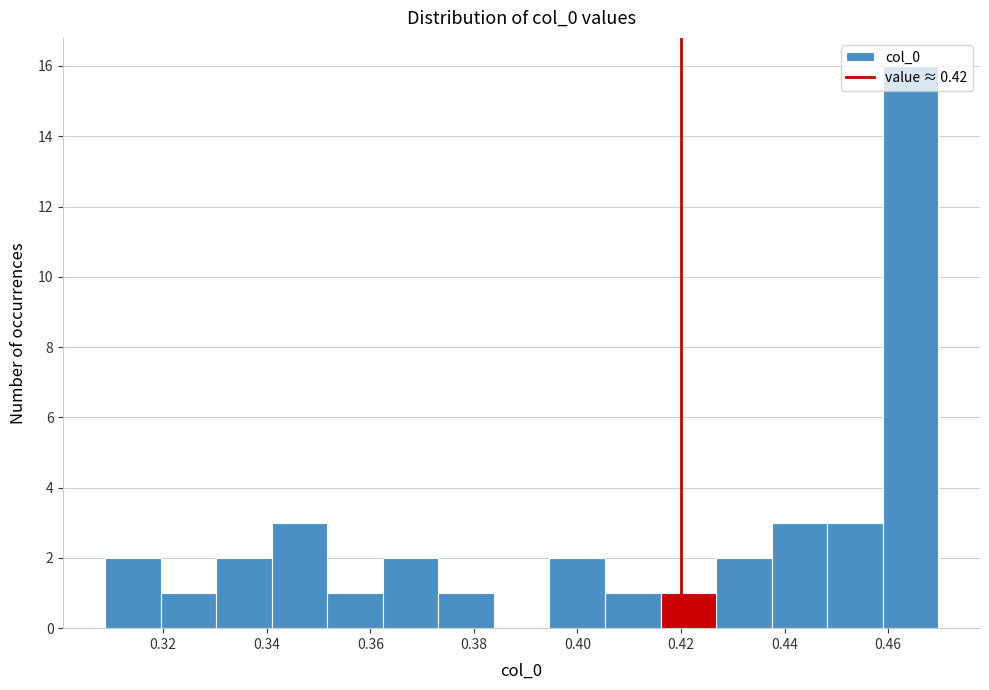

Which range on the x-axis has the tallest bar?

0.458 to 0.470